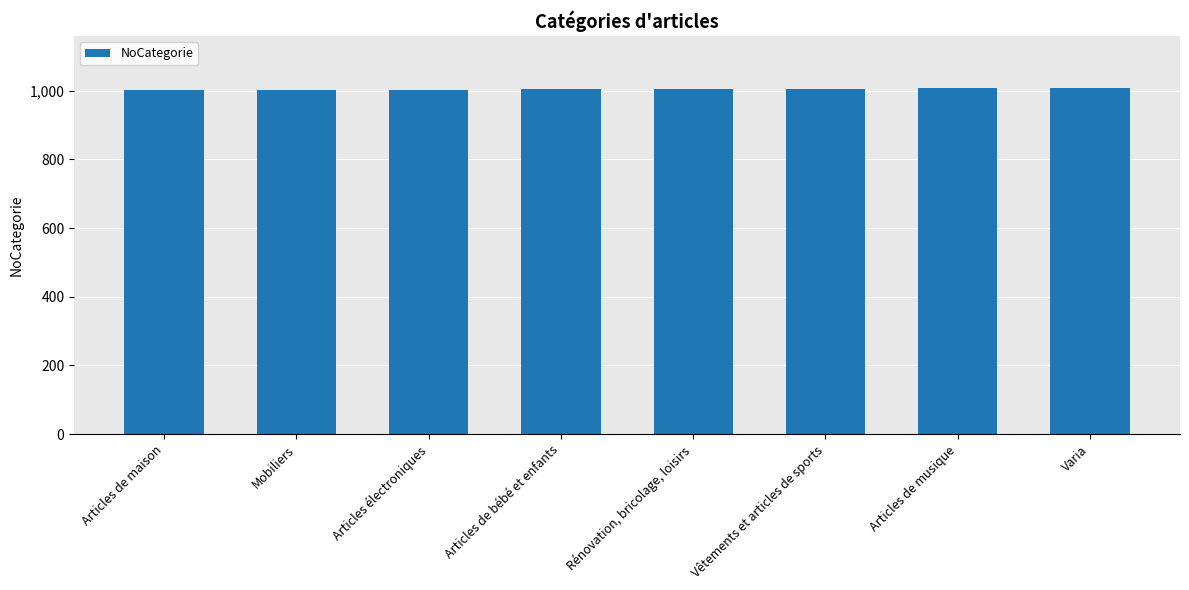

What is the label of the 5th bar from the left?

Rénovation, bricolage, loisirs